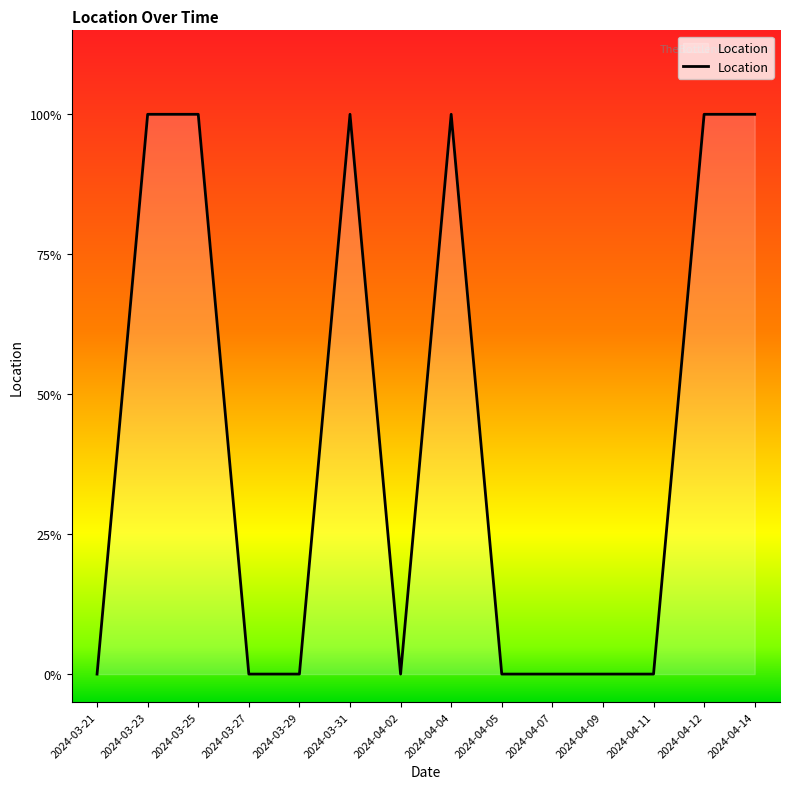

How many interior local valleys (lower than both neighbors) does the data have?

1